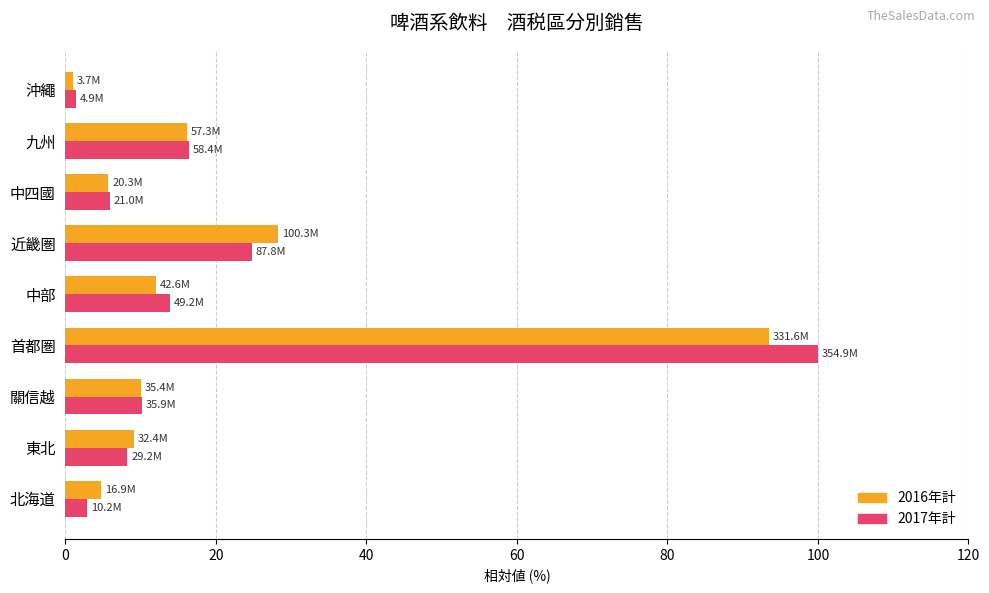

What is the approximate value of 2016年計 at 北海道?

4.8